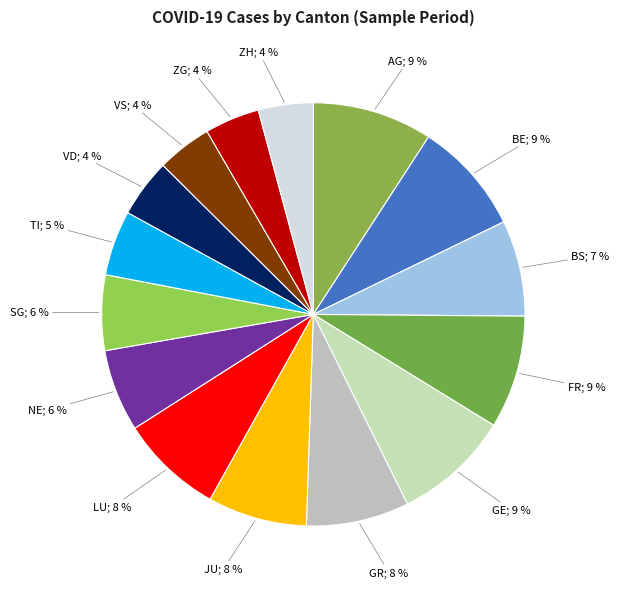

Count the number of slices in the pie.

15